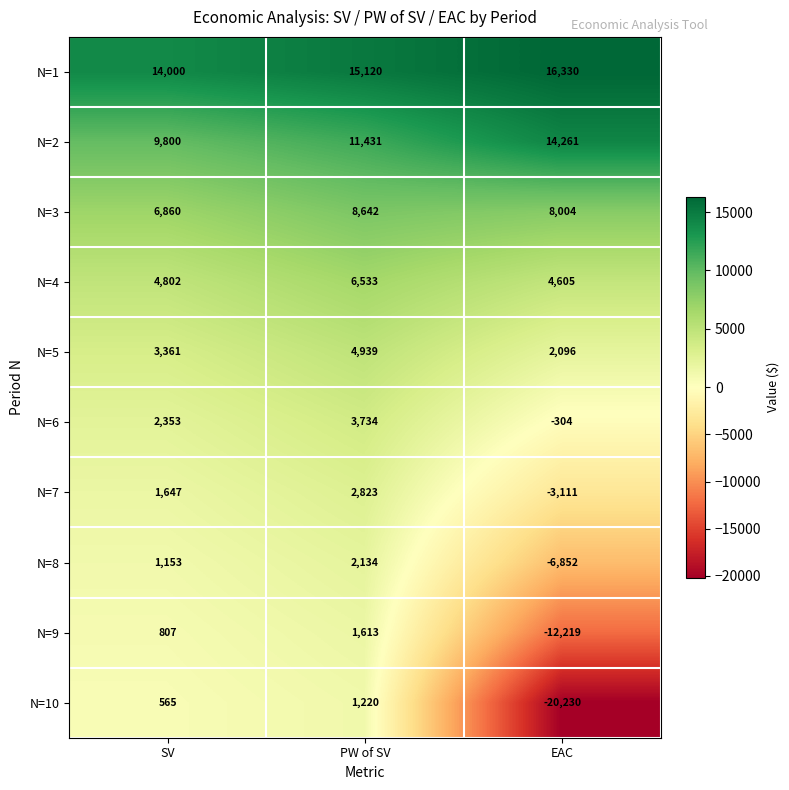

How many positive values does the N=6 series have?

2